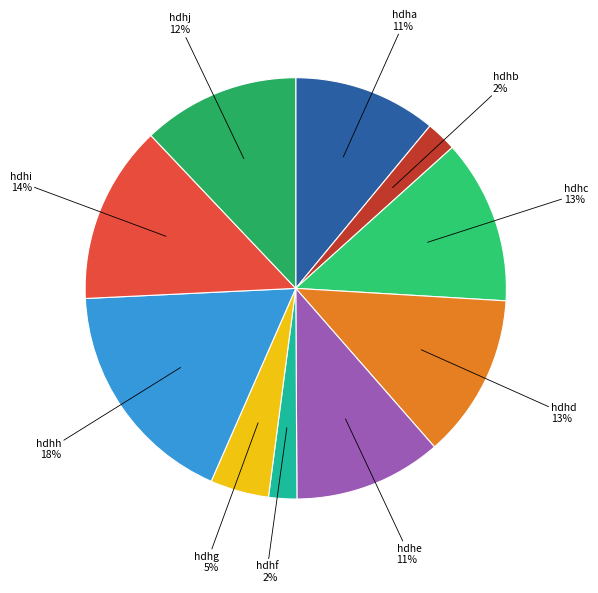

How many slices are in this pie chart?

10